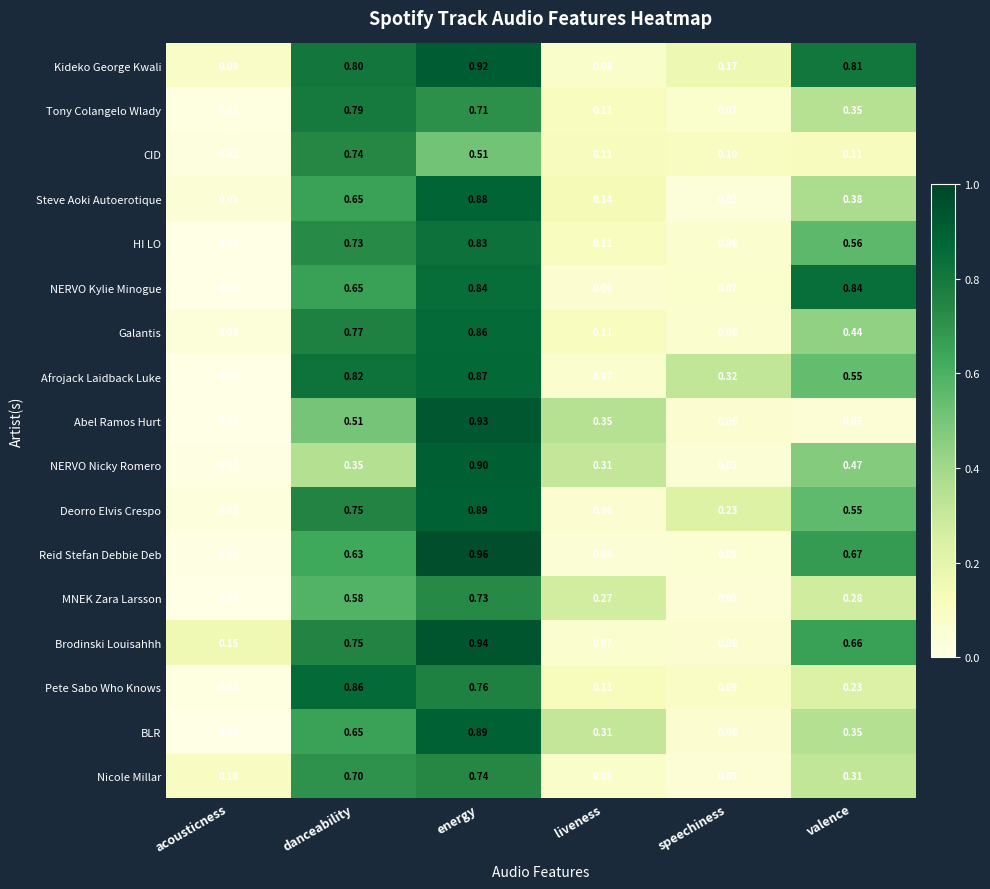

Which series has the largest total across all categories?

Kideko George Kwali